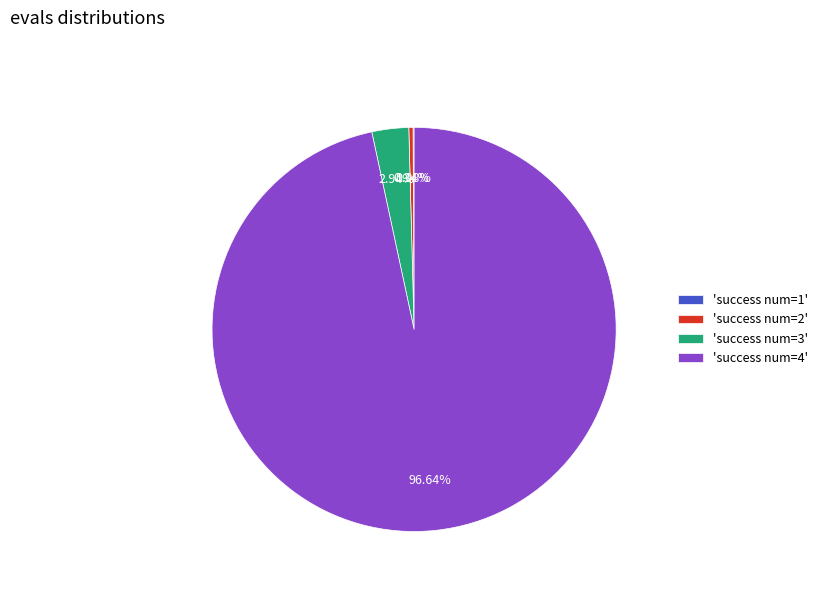

Which category accounts for the majority?

'success num=4'